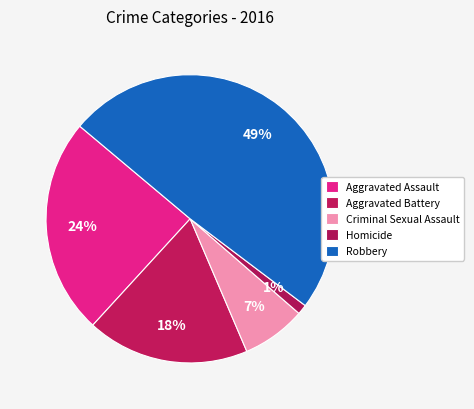

Which category has the biggest portion of the pie?

Robbery